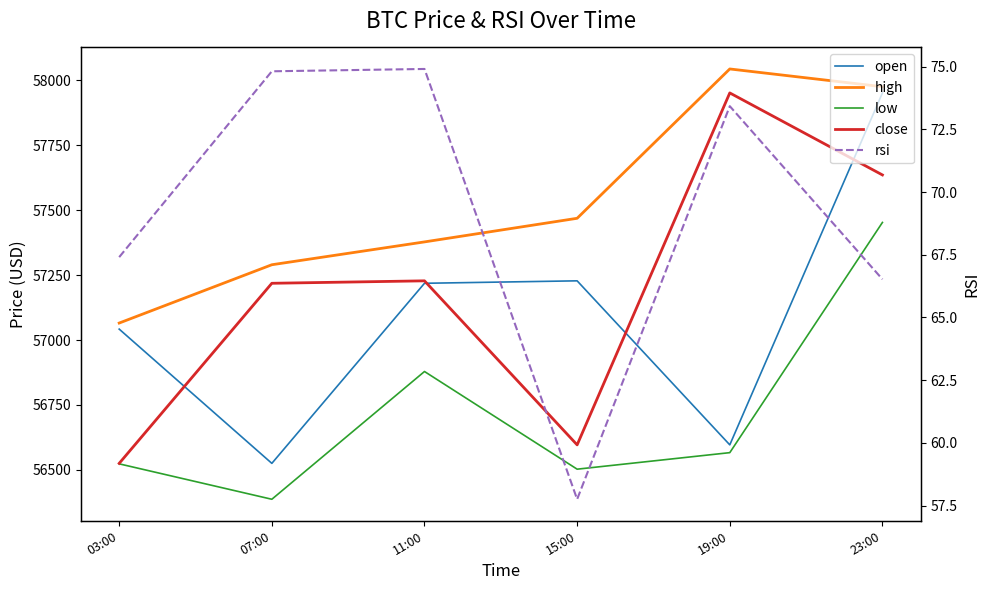

In close, how many points are lower than both neighbors (excluding endpoints)?

1